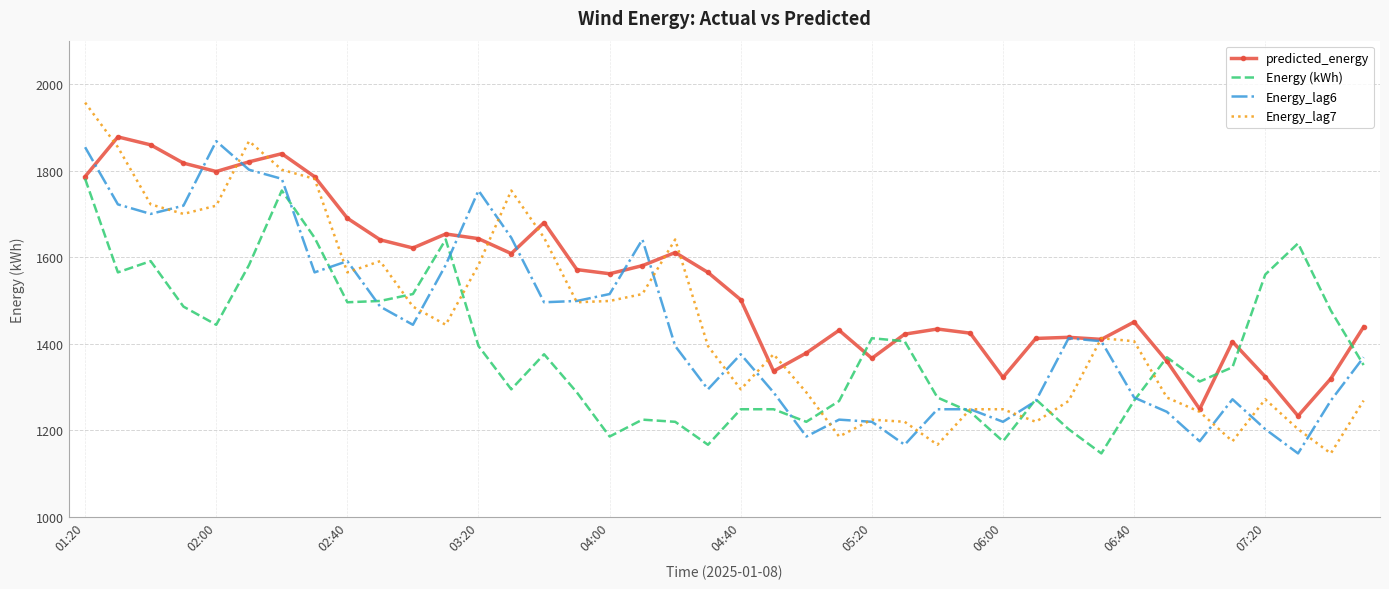

True or false: predicted_energy and Energy (kWh) cross at least once.

True